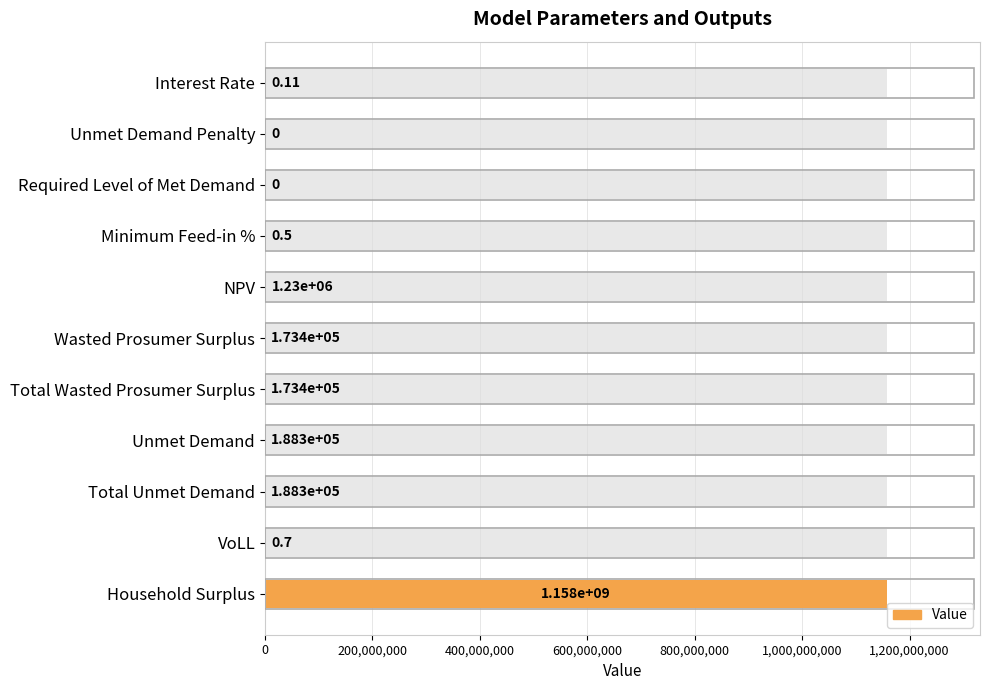

Reading left to right, list all the values displayed in this chart.

0.1	0.0	0.0	0.5	1230475.9	173398.7	173398.7	188256.8	188256.8	0.7	1157537469.5